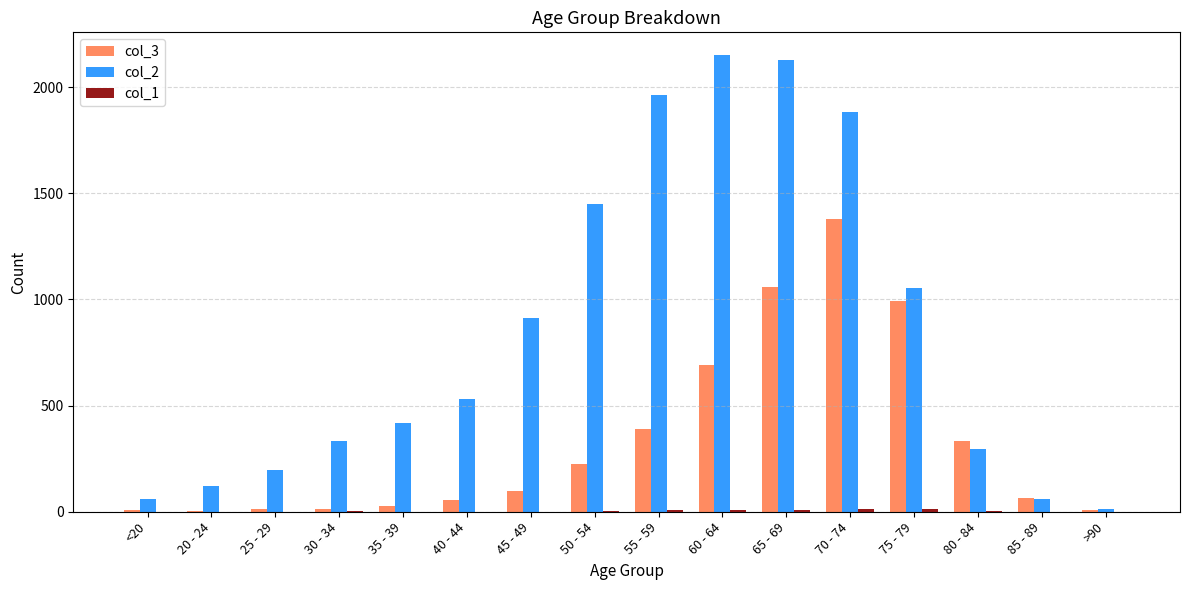

What is the maximum value shown in the chart?

2151